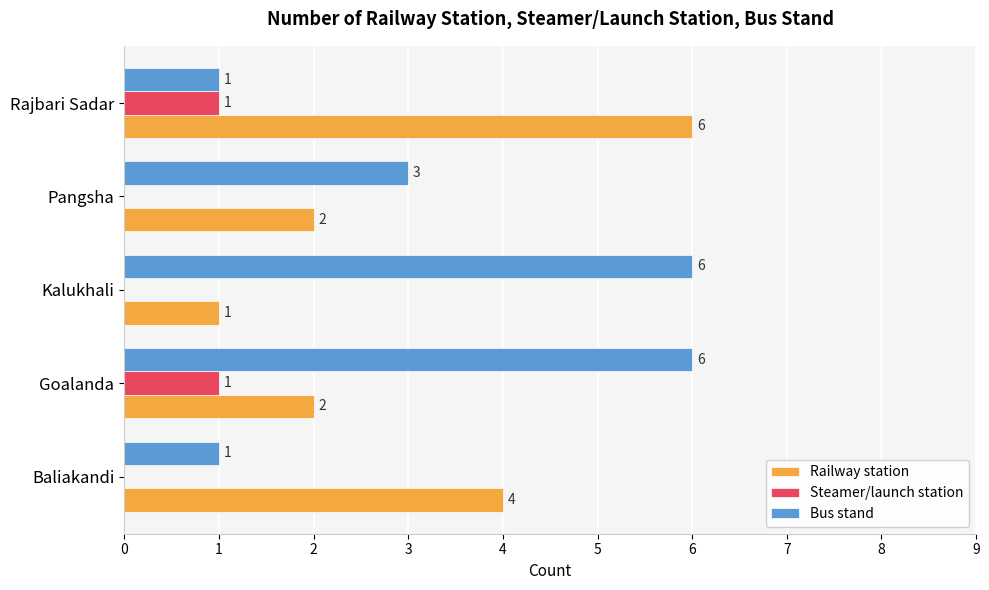

Is it true that Railway station equals 1 at Kalukhali?

True